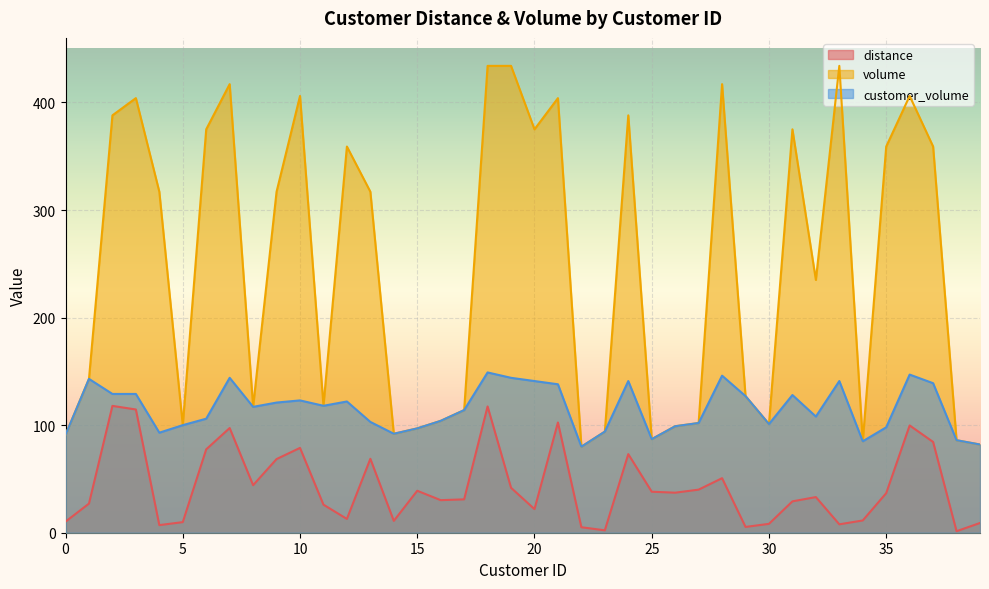

Between 4 and 33, which series saw the biggest shift?

volume